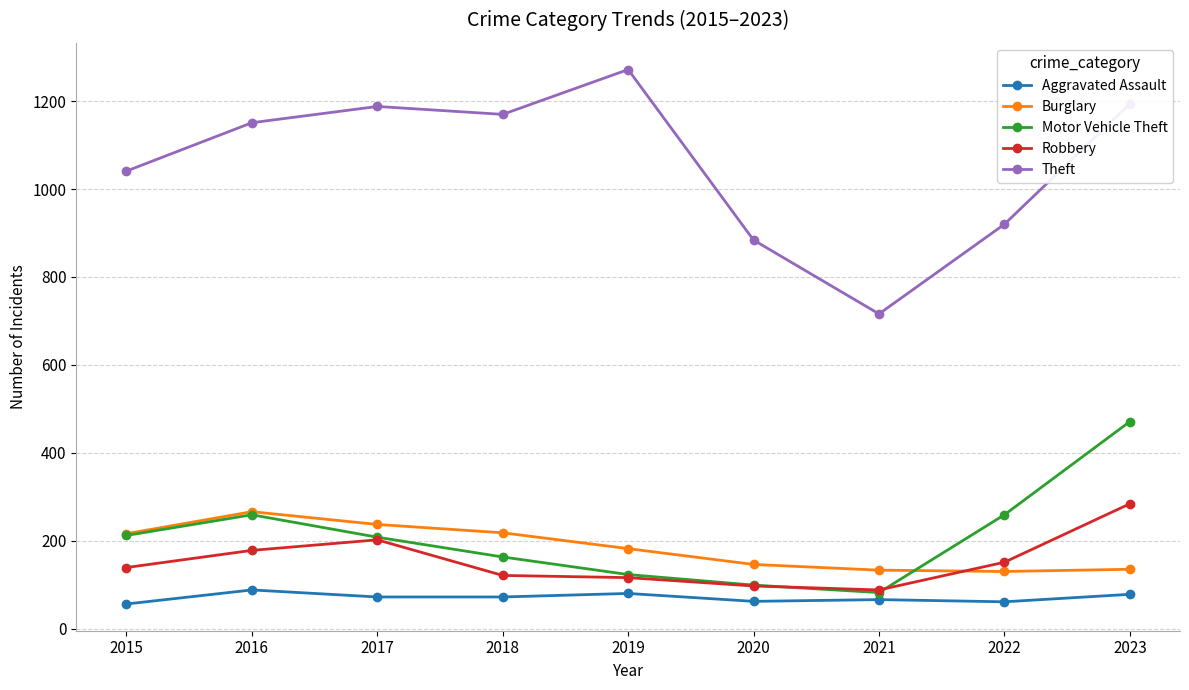

What is the maximum value shown in the chart?

1272